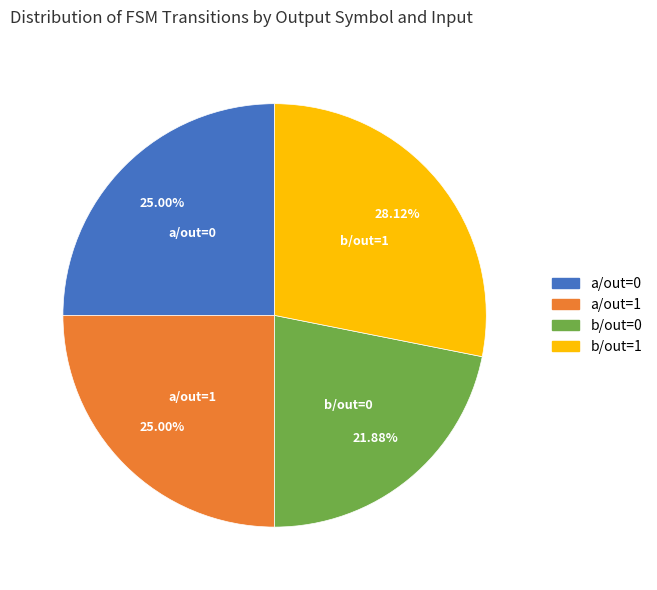

Does any single category account for the majority?

No